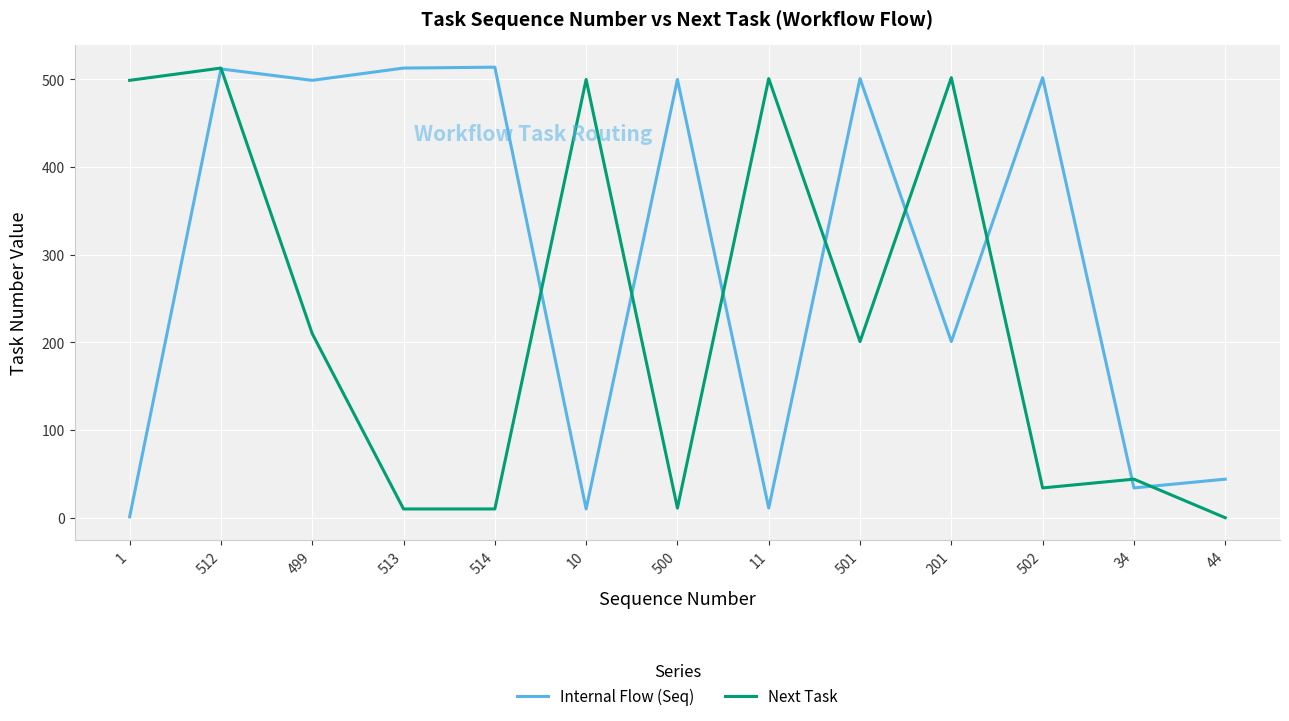

True or false: Internal Flow (Seq) has a value of 501 at 501.

True